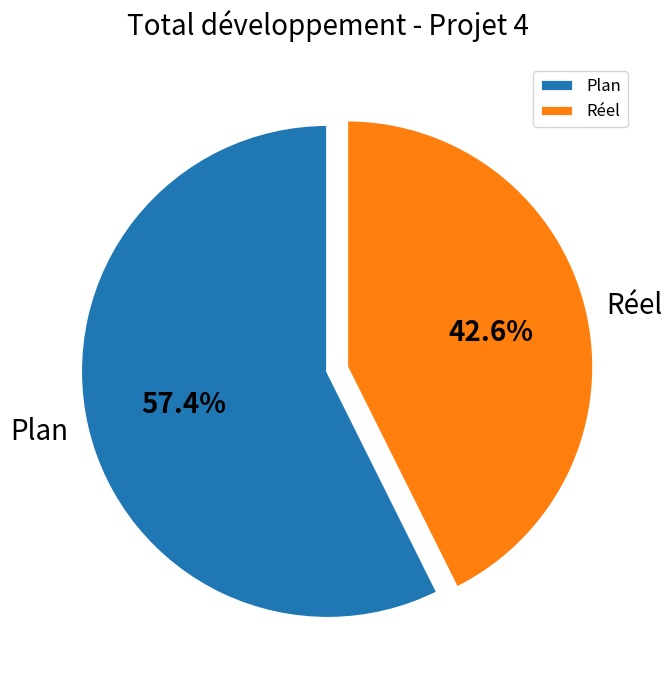

Is there a majority slice in this chart?

Yes